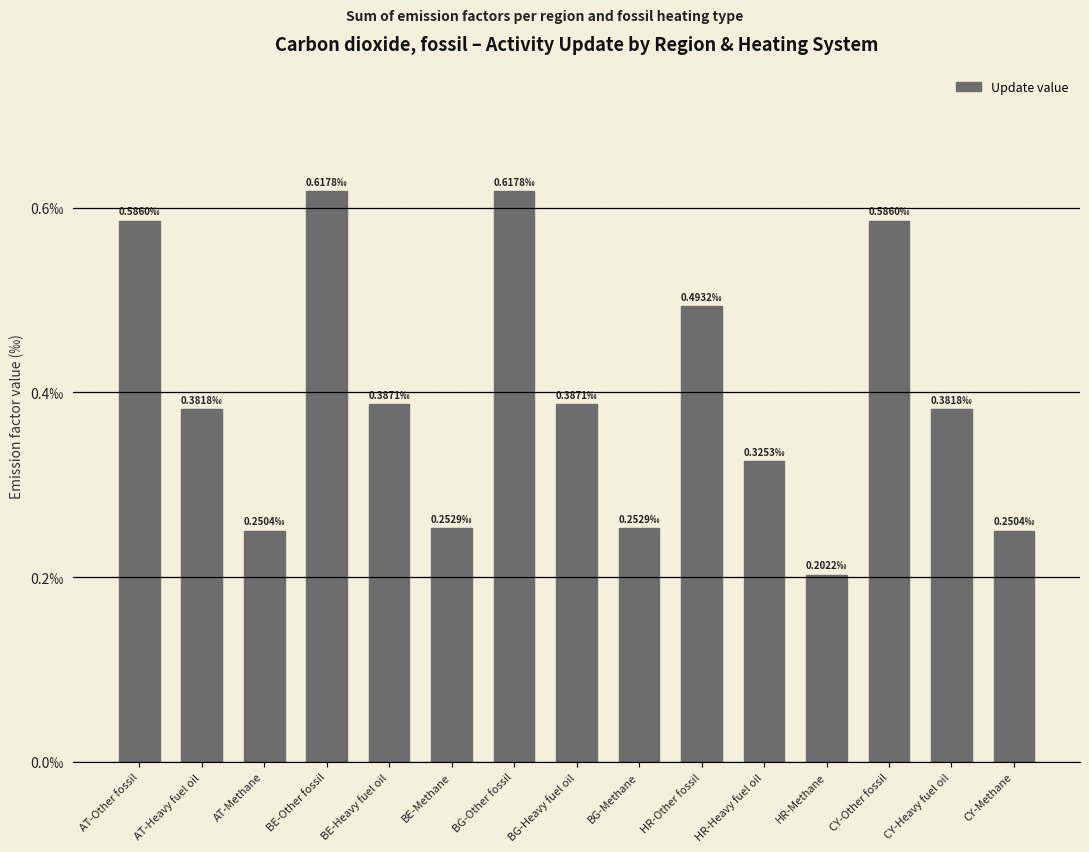

What is the label of the 13th bar from the left?

CY-Other fossil